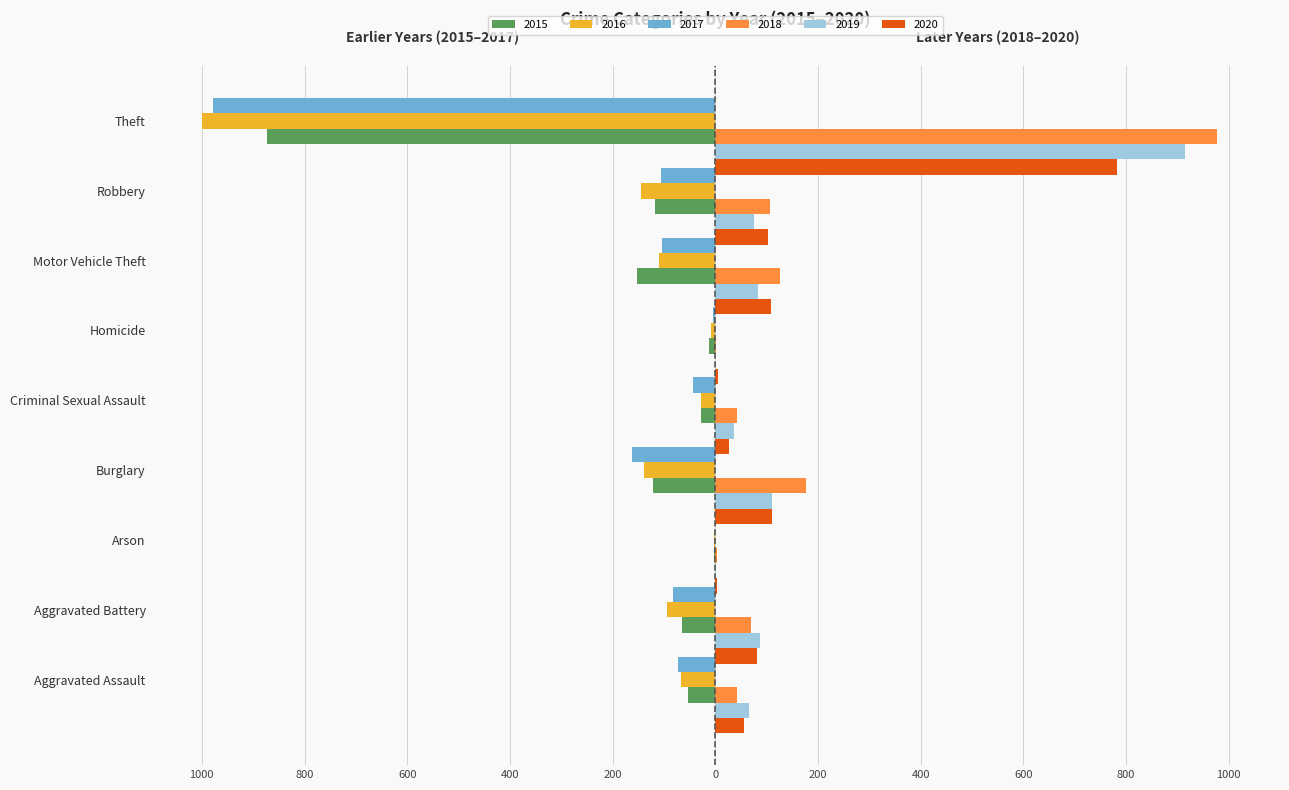

What are all the series names shown in the legend?

2015, 2016, 2017, 2018, 2019, 2020